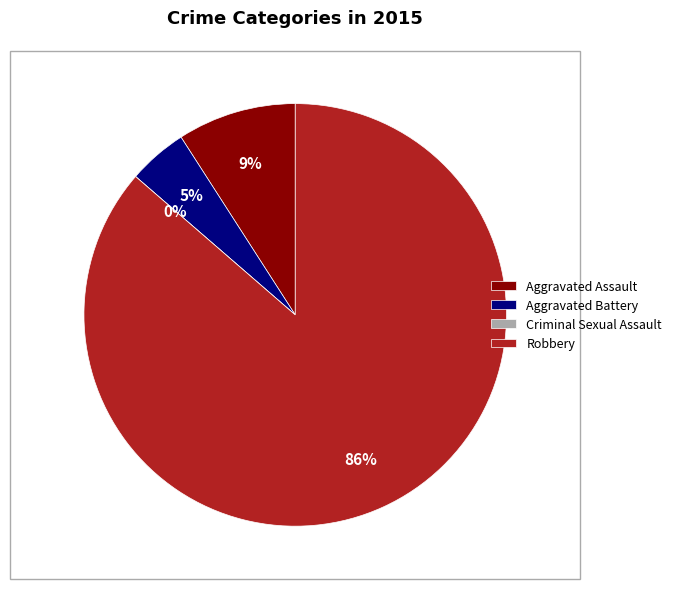

How much of the chart is everything except Criminal Sexual Assault?

100.0%